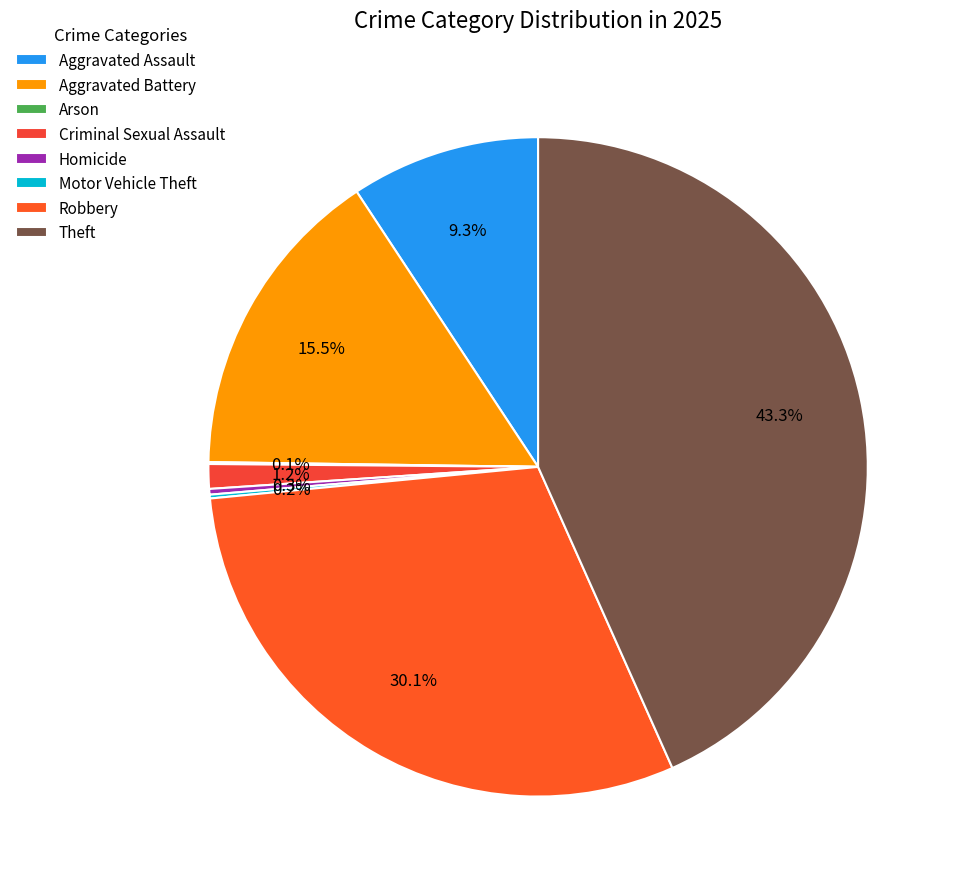

Does Motor Vehicle Theft represent more than half of the total?

No